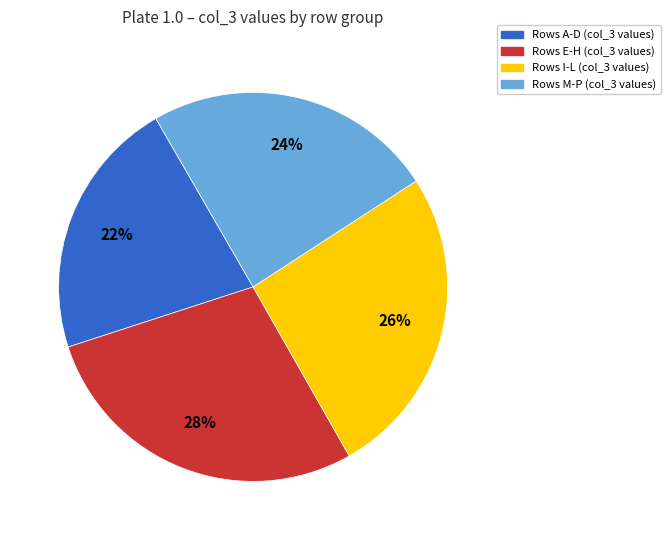

To the nearest percent, what is the average slice percentage?

25%